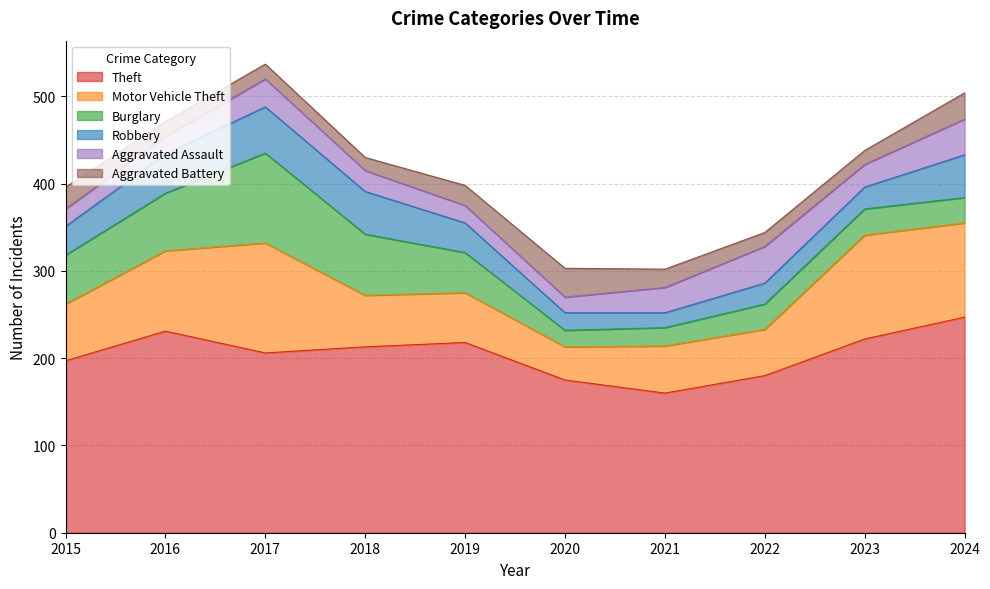

Reading left to right, what are all the values shown in this chart?

Theft: 197	231	206	213	218	175	160	180	222	247
Motor Vehicle Theft: 65	92	126	59	57	38	54	53	119	108
Burglary: 56	66	103	70	46	19	21	29	30	29
Robbery: 33	45	53	49	34	20	17	24	25	49
Aggravated Assault: 20	20	32	24	20	18	29	42	26	41
Aggravated Battery: 25	17	17	15	23	33	21	16	16	30